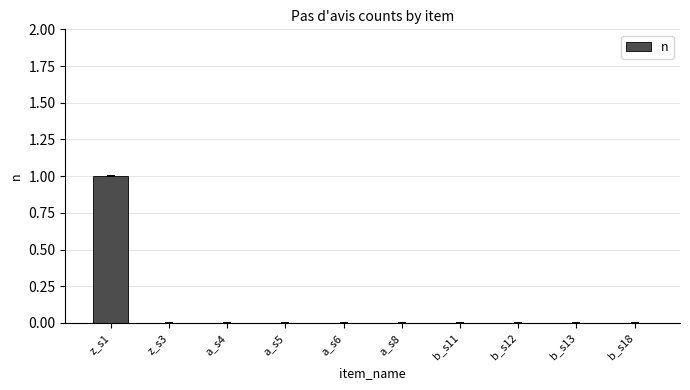

Reading left to right, what are all the values shown in this chart?

z_s1=1	z_s3=0	a_s4=0	a_s5=0	a_s6=0	a_s8=0	b_s11=0	b_s12=0	b_s13=0	b_s18=0